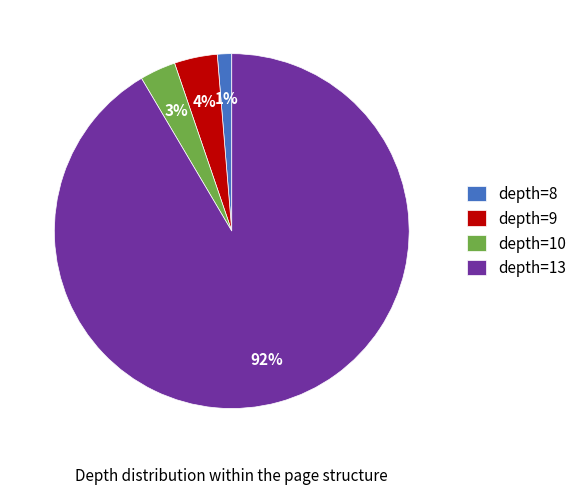

The depth=10 slice represents 13% of the pie. True or false?

False